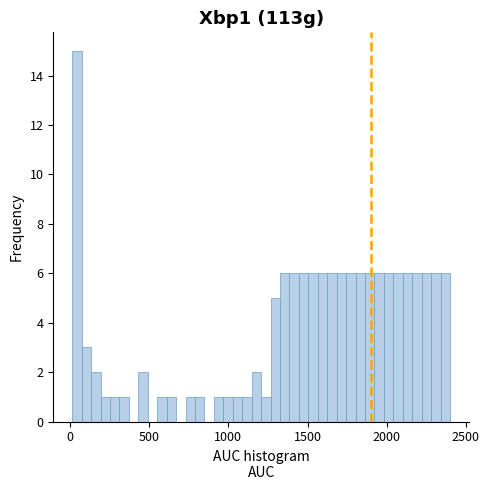

Around what value on the x-axis is the tallest bar? Give the approximate position of its centre, as read against the axis.

50